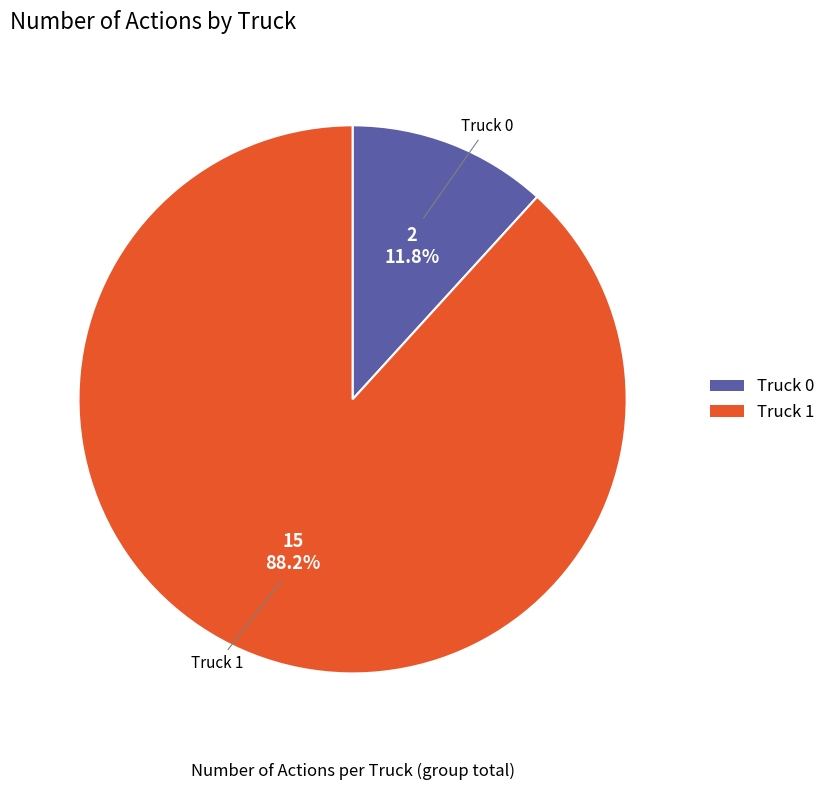

Count the number of slices in the pie.

2